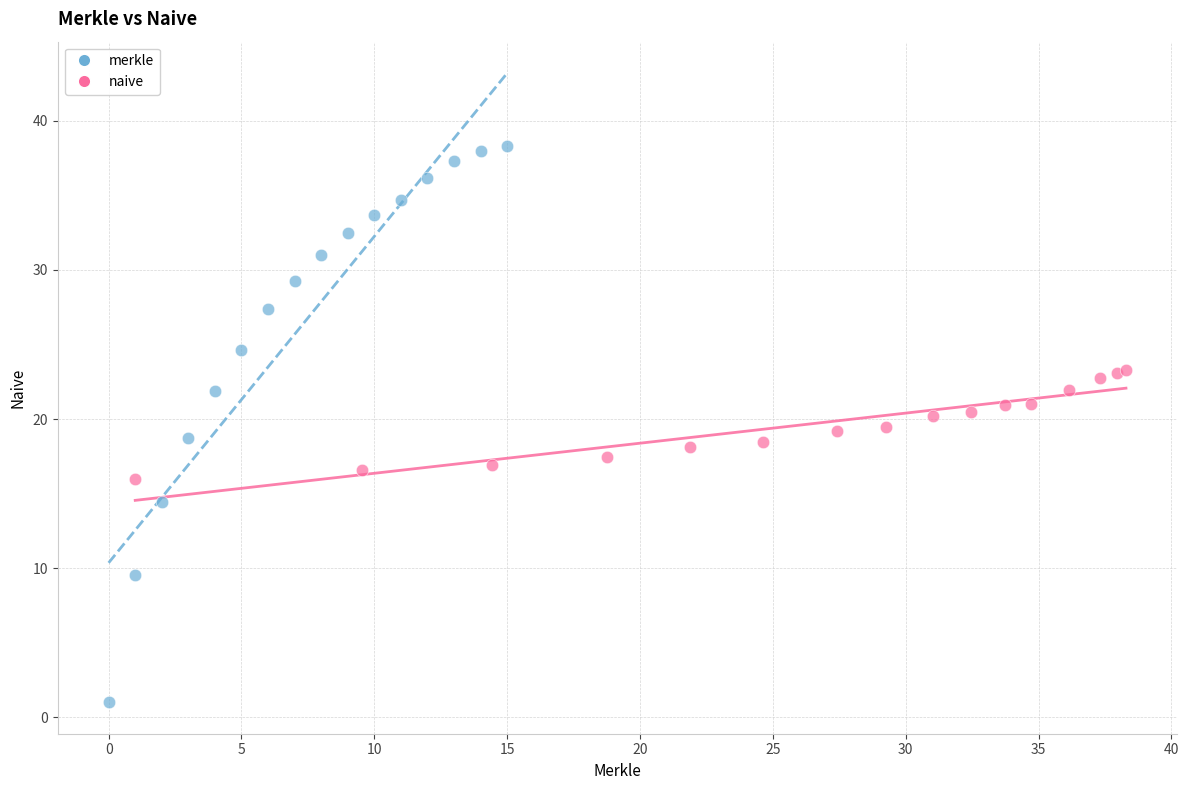

Which series contains the highest Y value?

merkle